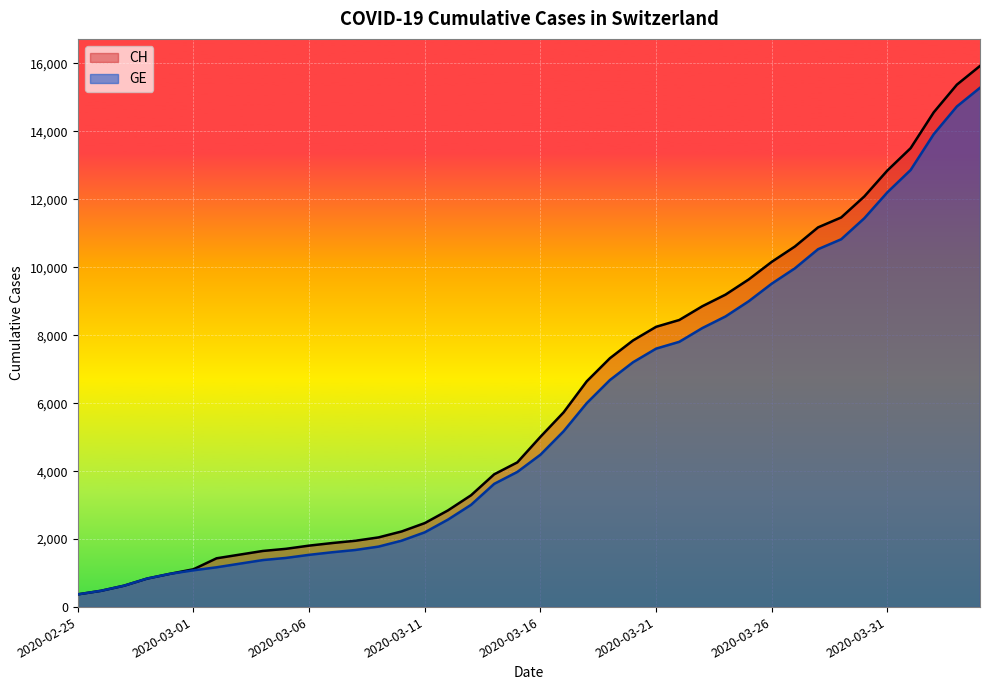

What is the highest value of the GE series?

15284